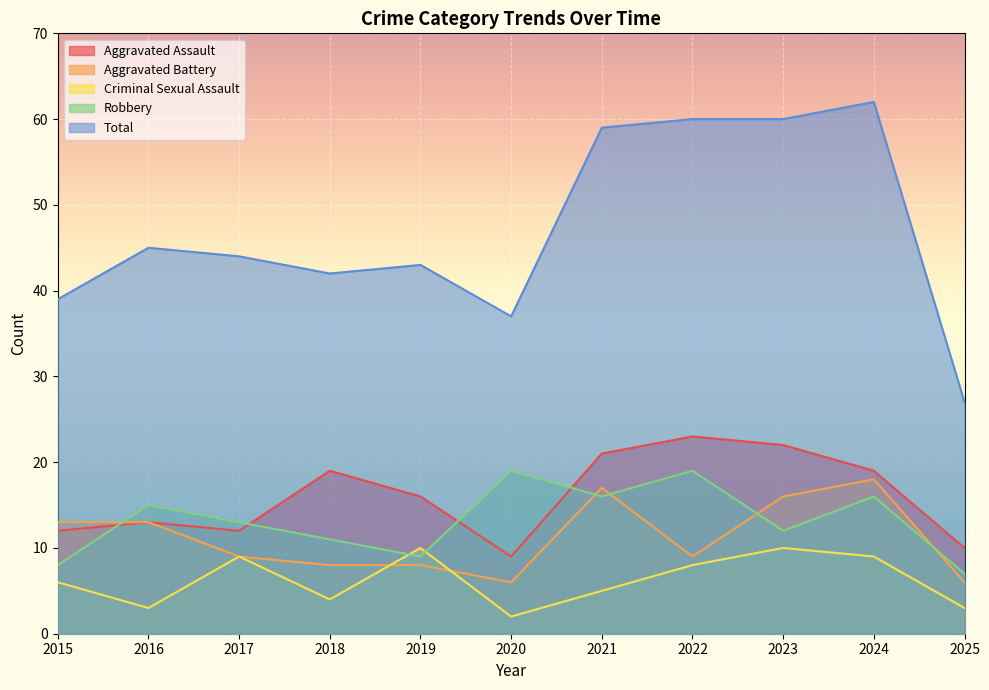

Reading left to right, what are all the values shown in this chart?

Aggravated Assault: 2015=12	2016=13	2017=12	2018=19	2019=16	2020=9	2021=21	2022=23	2023=22	2024=19	2025=10
Aggravated Battery: 2015=13	2016=13	2017=9	2018=8	2019=8	2020=6	2021=17	2022=9	2023=16	2024=18	2025=6
Criminal Sexual Assault: 2015=6	2016=3	2017=9	2018=4	2019=10	2020=2	2021=5	2022=8	2023=10	2024=9	2025=3
Robbery: 2015=8	2016=15	2017=13	2018=11	2019=9	2020=19	2021=16	2022=19	2023=12	2024=16	2025=7
Total: 2015=39	2016=45	2017=44	2018=42	2019=43	2020=37	2021=59	2022=60	2023=60	2024=62	2025=27